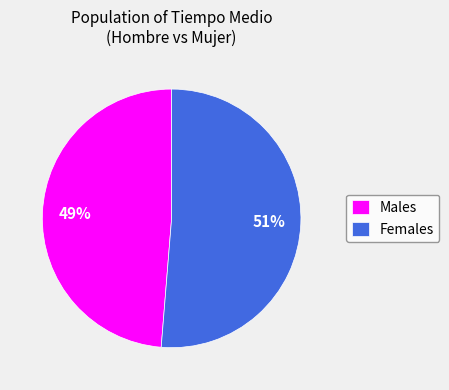

To the nearest percent, what is the combined percentage of Females and Males?

100%